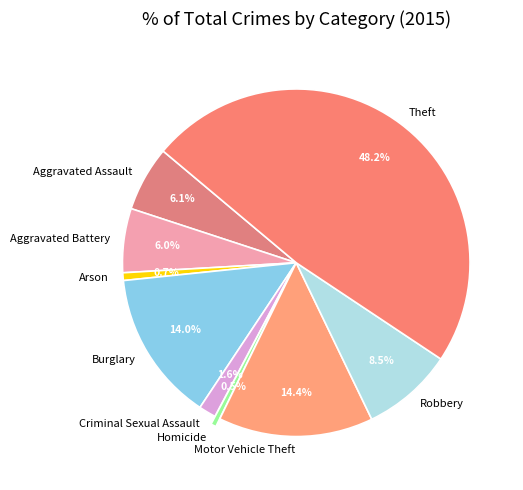

Which category has the biggest portion of the pie?

Theft